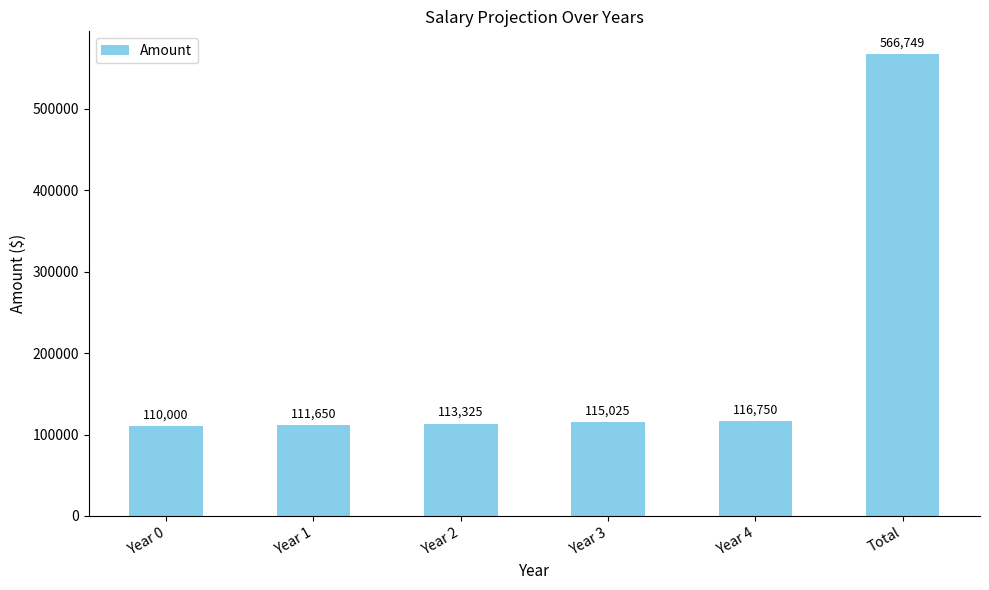

What is the sum of the values at Year 0 and Year 3?

225024.6